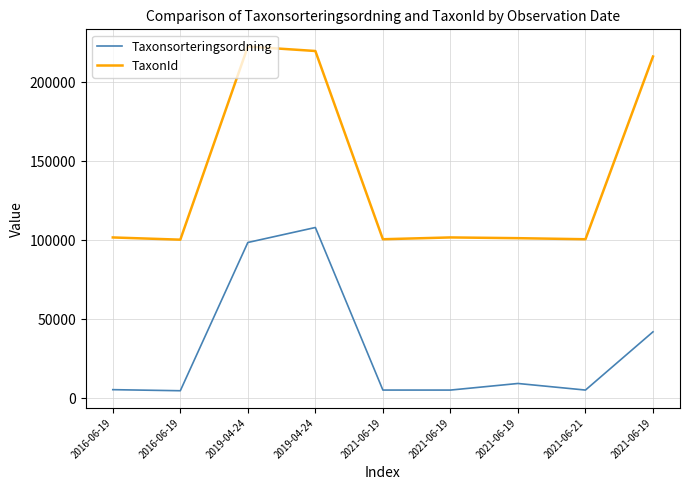

Reading right to left, what are all the values shown in this chart?

Taxonsorteringsordning: 41984	5141	9302	5131	5141	107997	98520	4715	5394
TaxonId: 216169	100572	101246	101712	100572	219677	222498	100298	101704